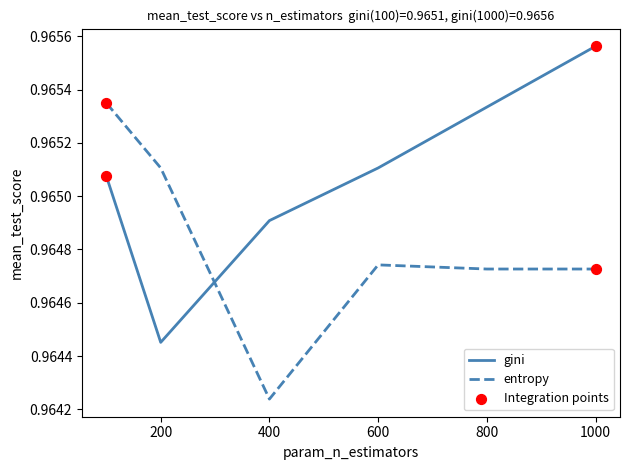

Which series has the largest total across all categories?

gini